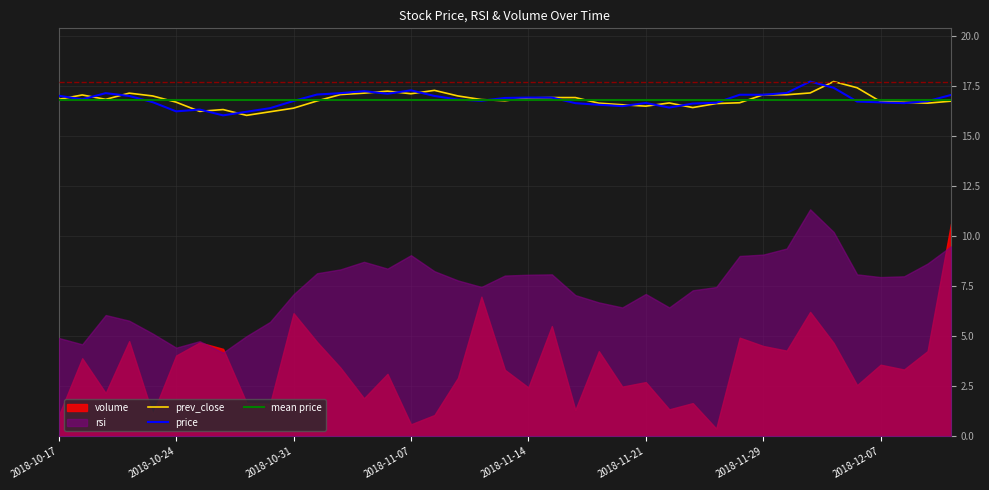

What is the difference between the maximum and minimum values in the prev_close series?

1.7